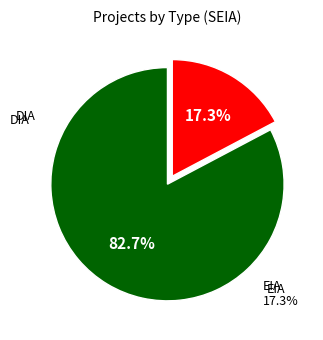

To the nearest percent, what is the difference between the largest and smallest slice percentages?

65%